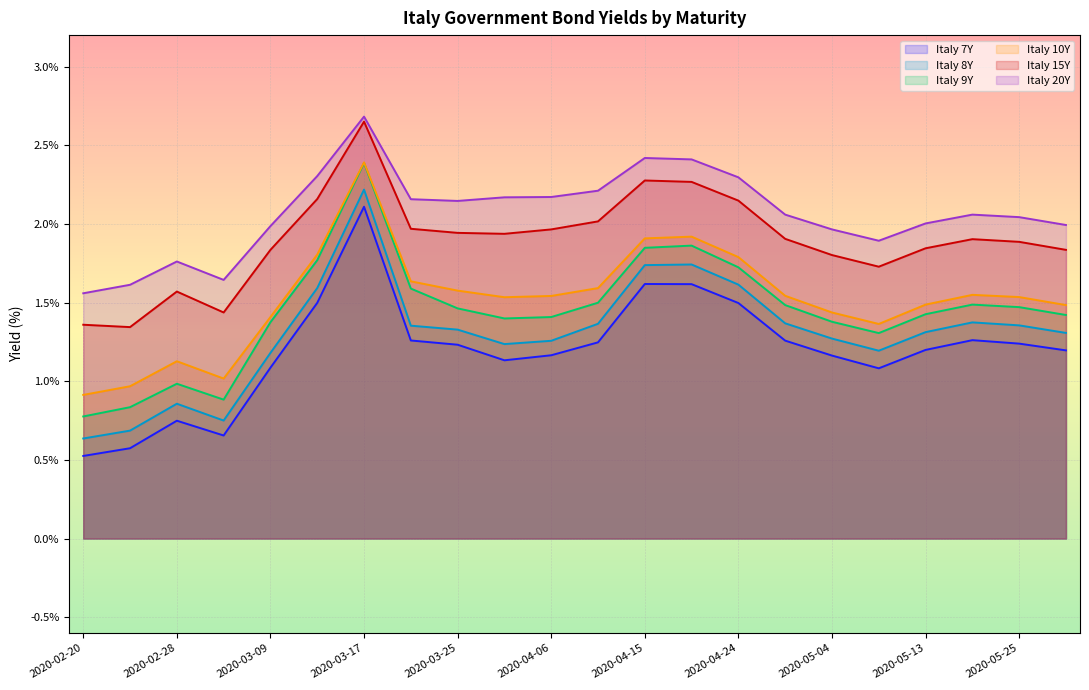

What is the approximate value of Italy 15Y at 2020-05-13?

1.8